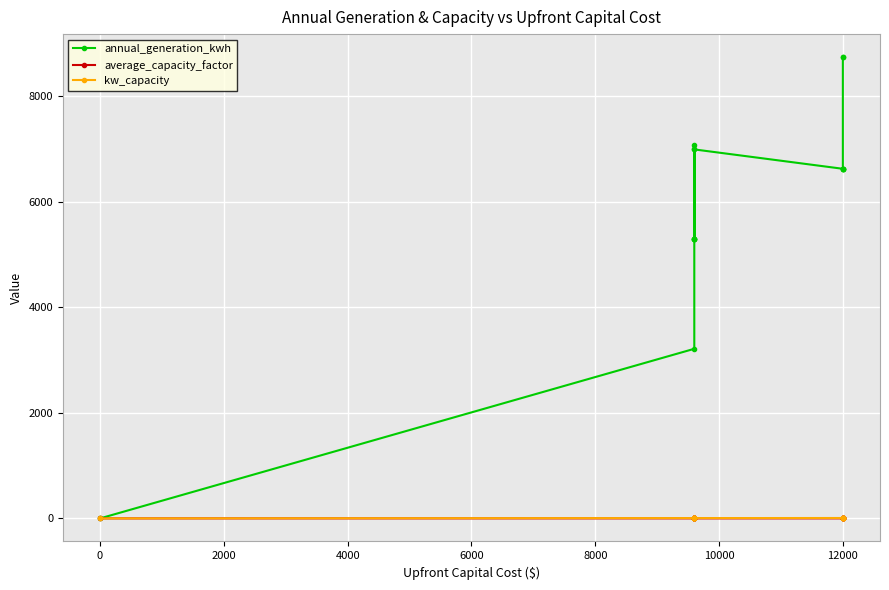

What is the difference between the maximum and minimum values in the kw_capacity series?

7.5